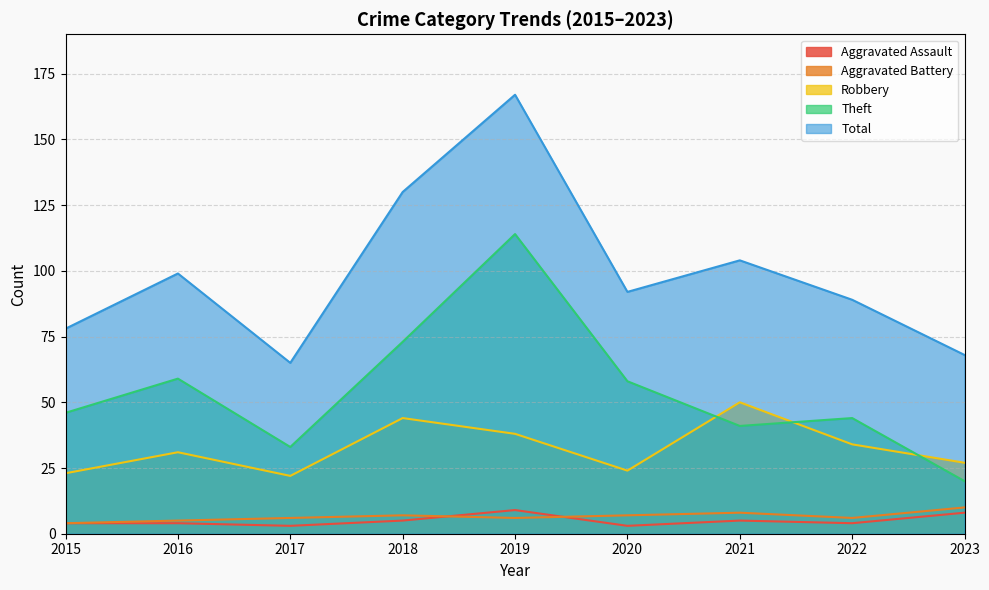

Rank the categories by Aggravated Assault value from highest to lowest.

2019, 2023, 2018, 2021, 2015, 2016, 2022, 2017, 2020